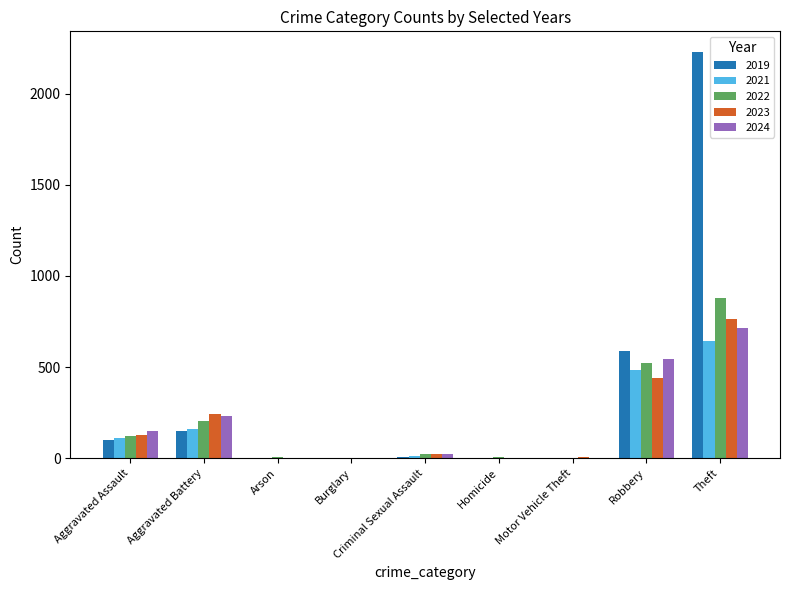

Between Aggravated Assault and Robbery, which series saw the biggest shift?

2019